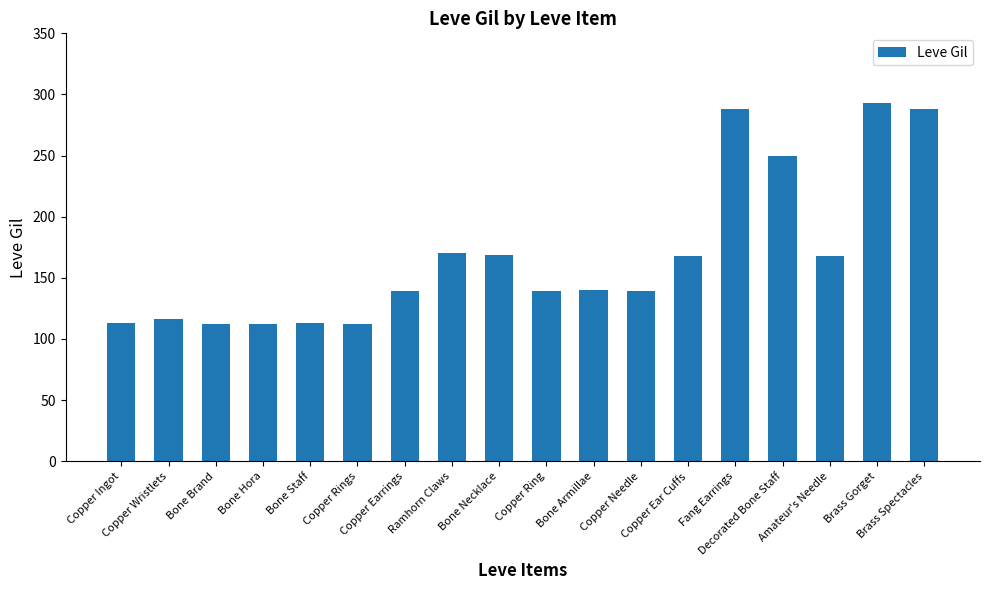

The chart shows a value of 47 at Bone Staff. True or false?

False